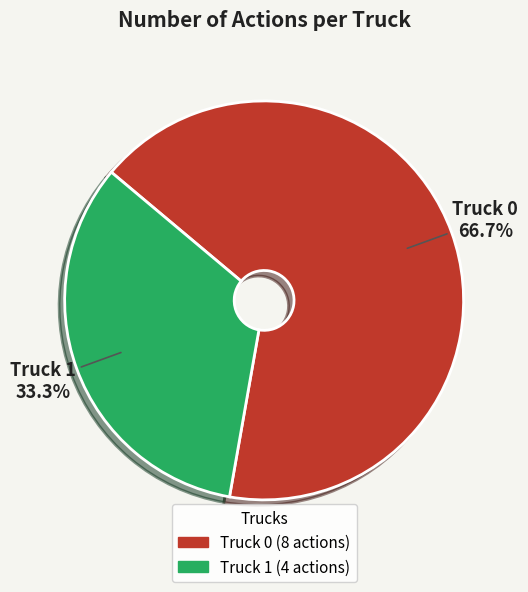

True or false: Truck 0 accounts for 61% of the total.

False